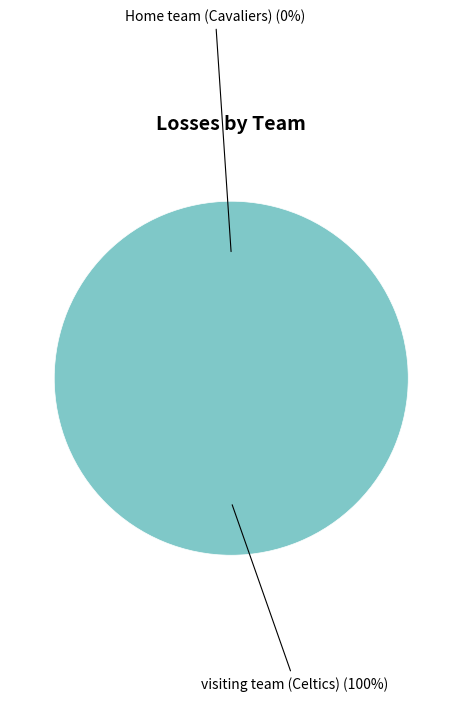

The visiting team (Celtics) slice represents 87% of the pie. True or false?

False